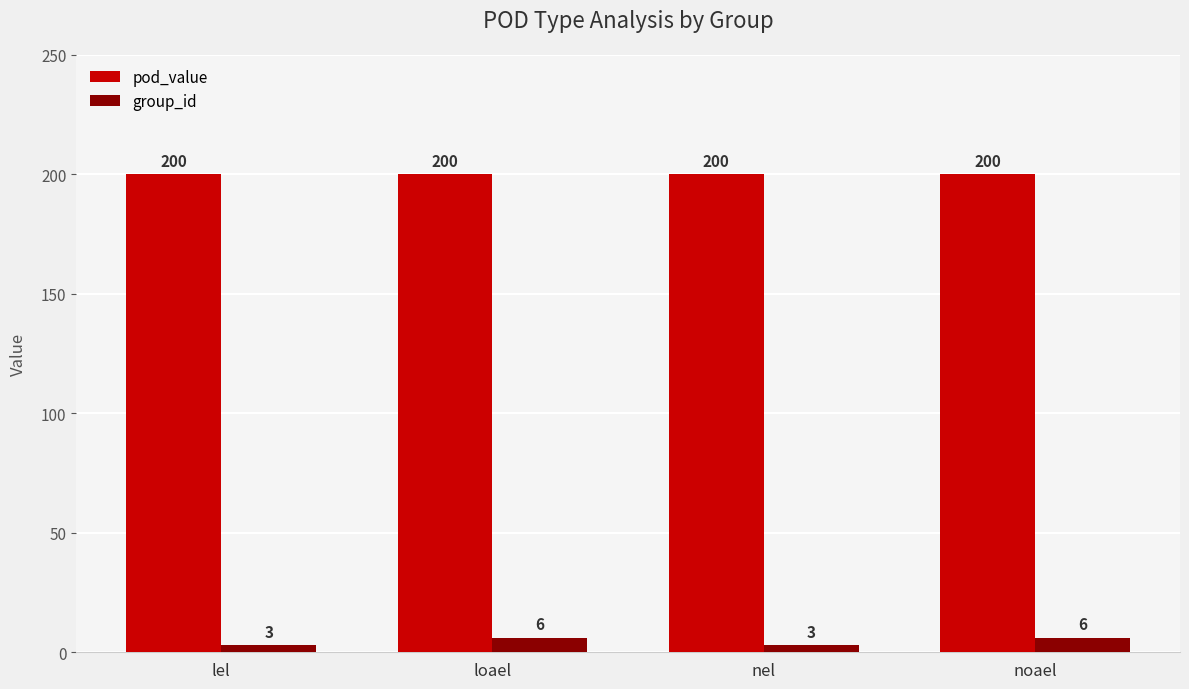

How many groups of bars are there?

4